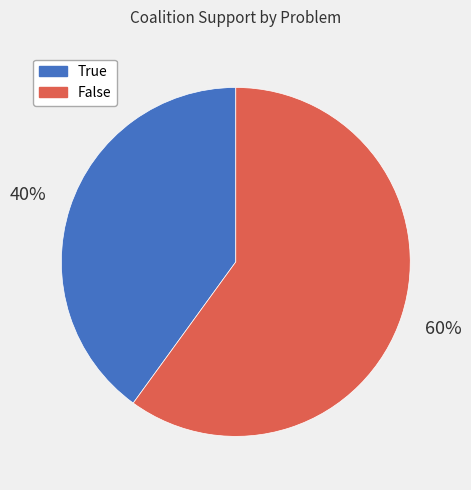

Combined, do True and False account for over 50%?

Yes